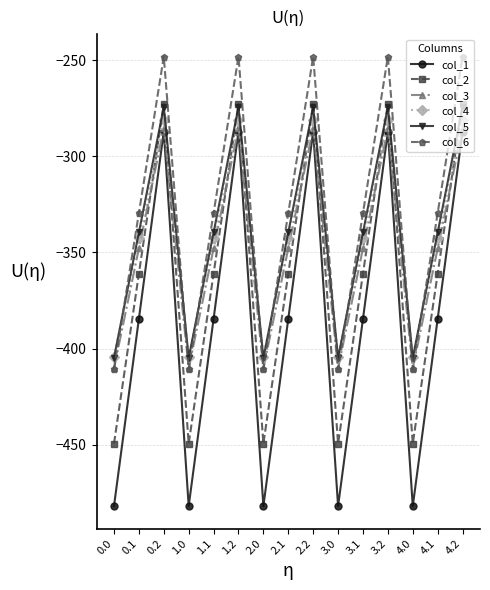

Is the value of col_4 at 1.1 greater than the value of col_1 at 4.2?

No